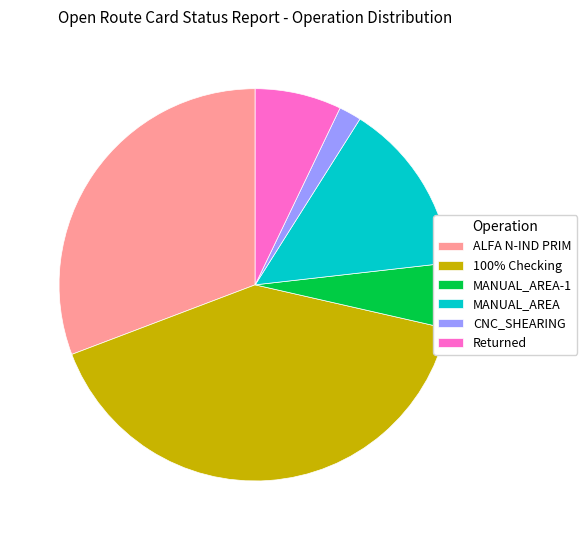

True or false: ALFA N-IND PRIM accounts for 38% of the total.

False